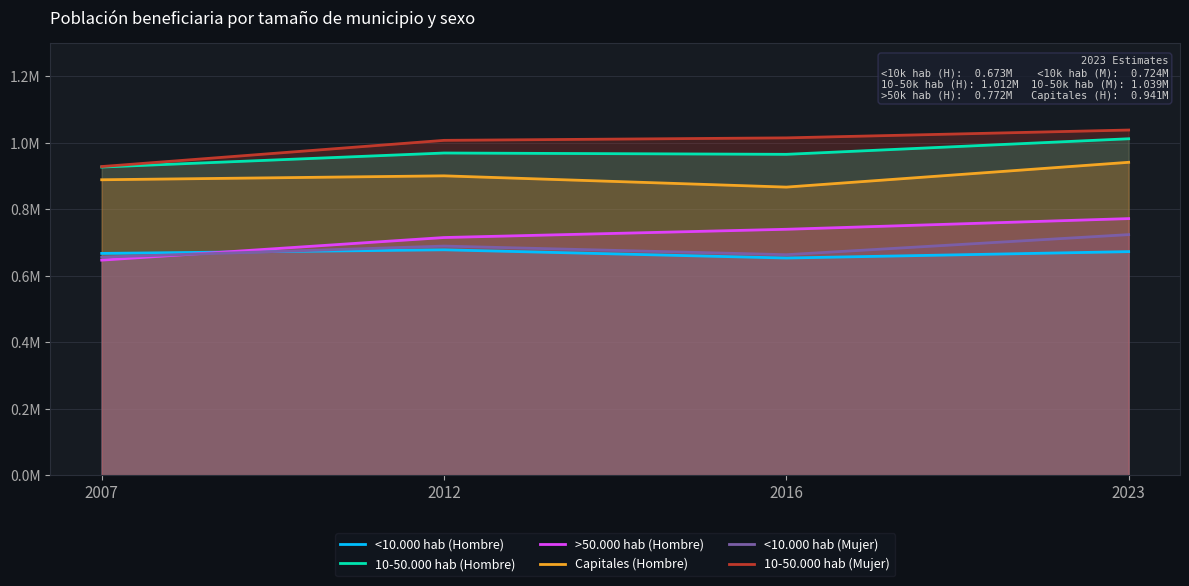

The <10.000 hab (Hombre) series shows 0.7 at 2007. True or false?

True